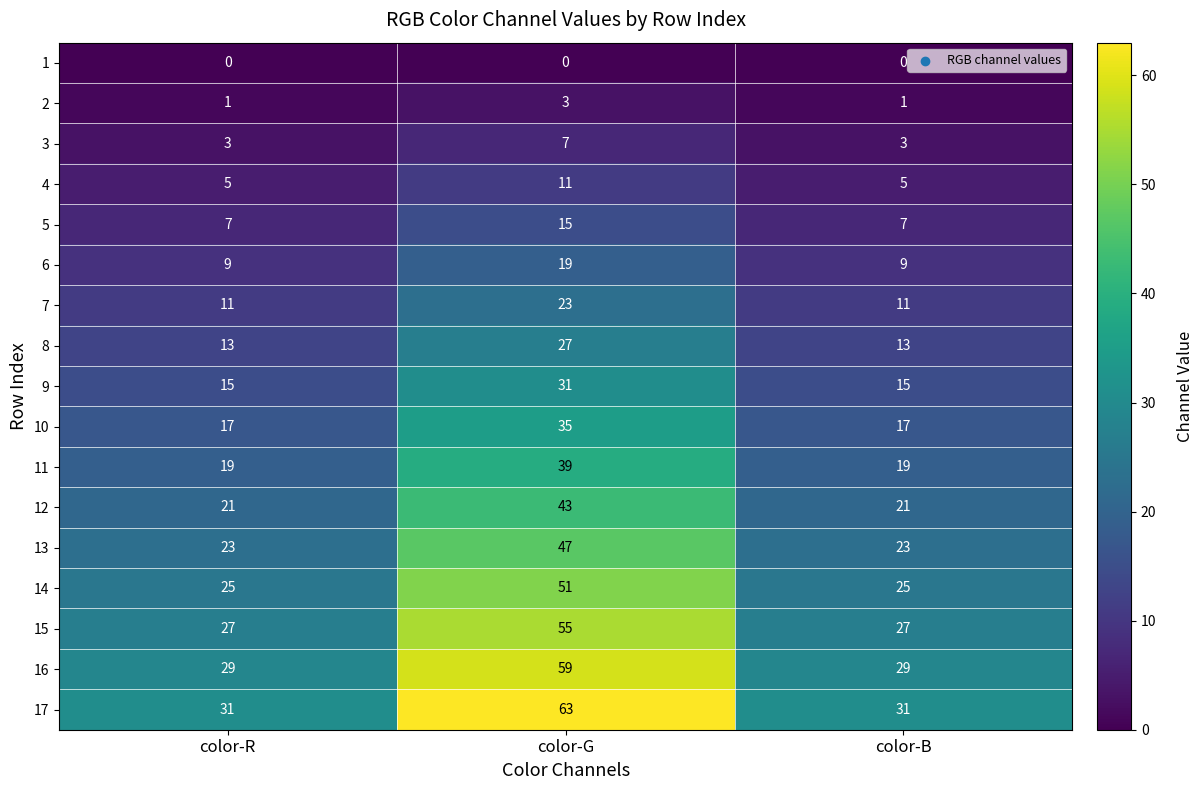

Which series has the largest range (max minus min)?

17